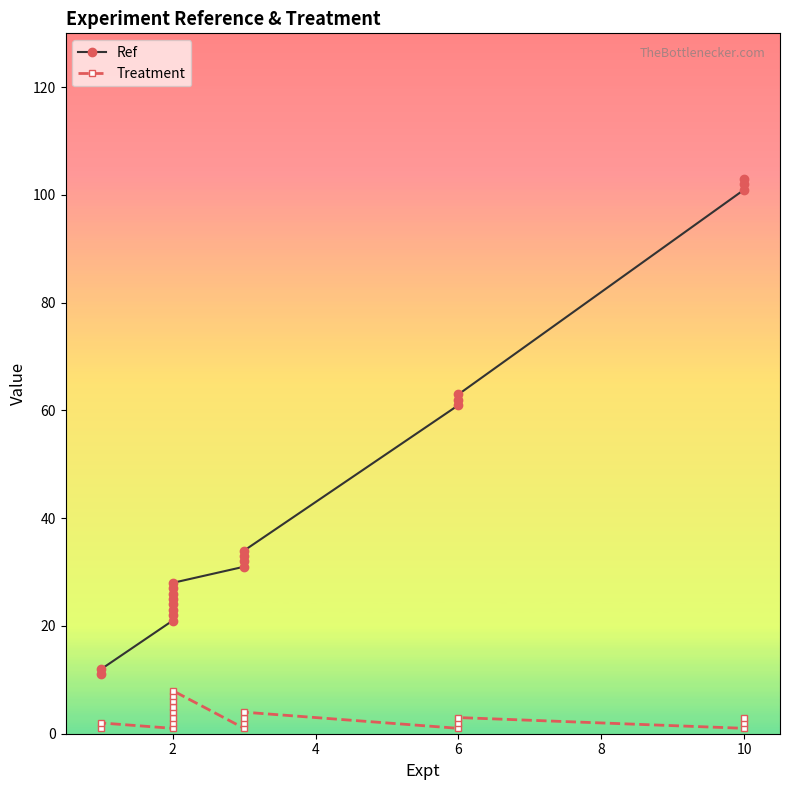

Which series changed the most between 9 and 12?

Ref